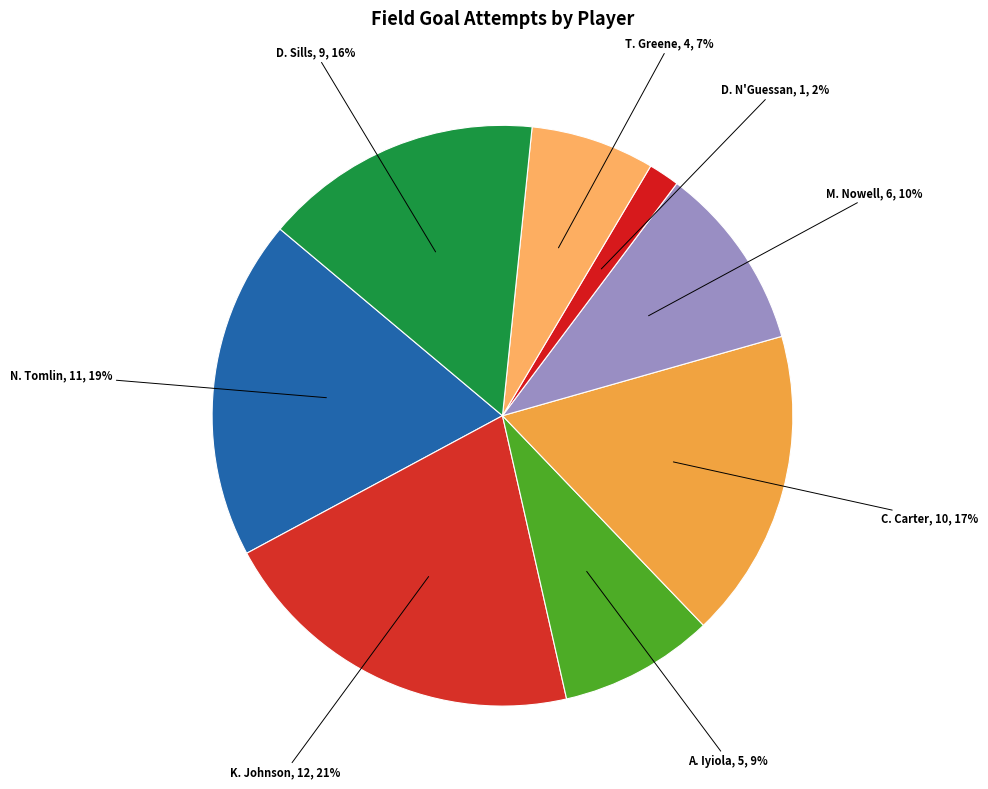

How many segments does this pie chart have?

8